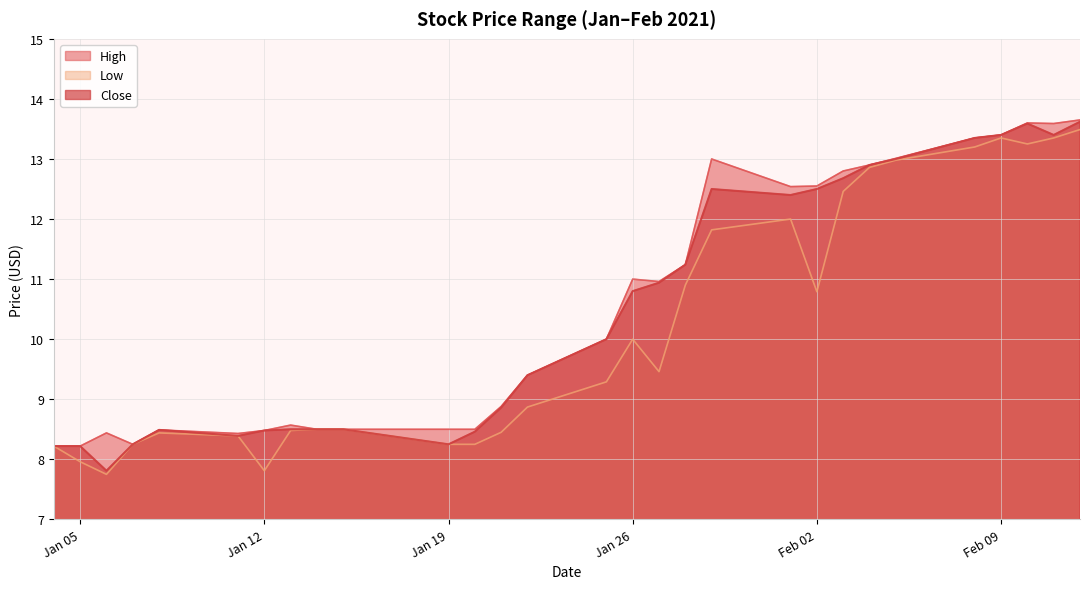

What is the lowest value of the Close series?

7.8